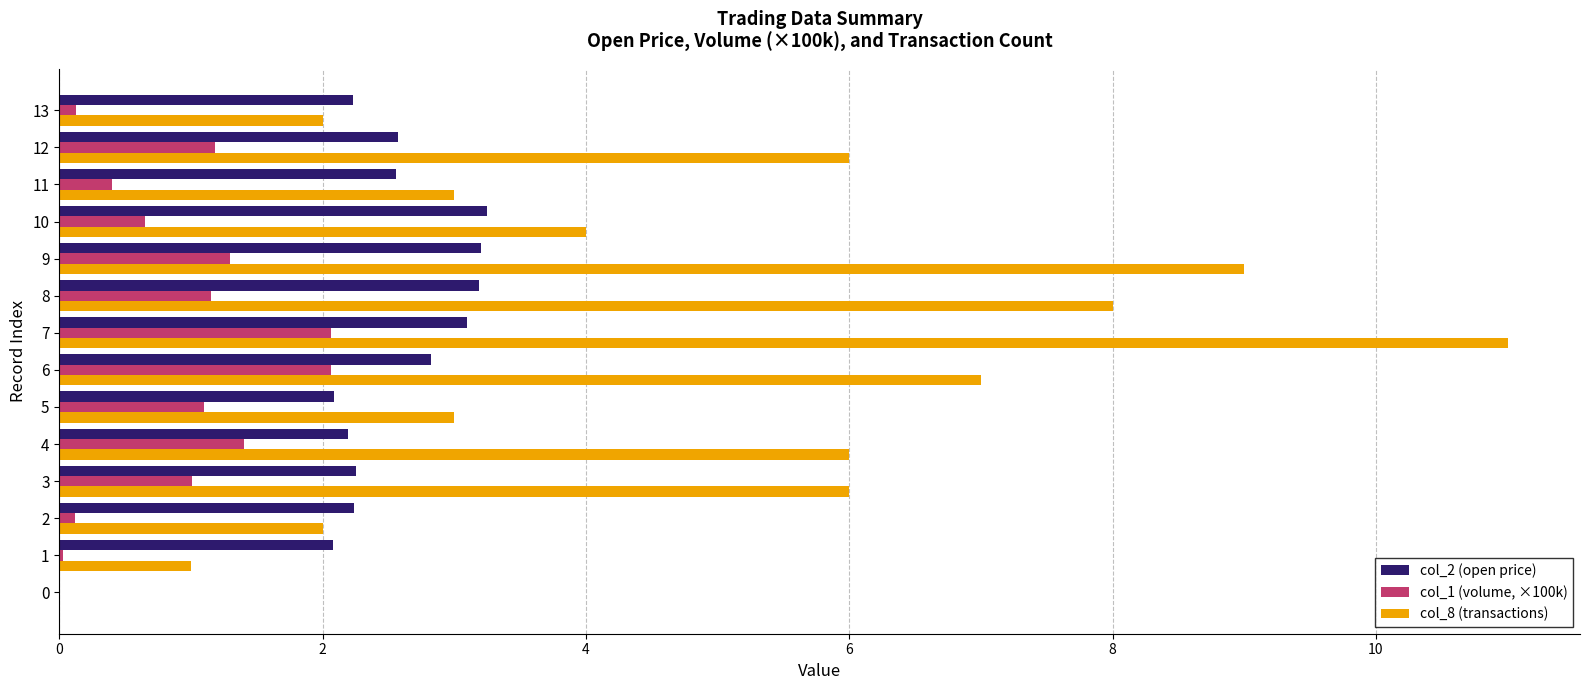

What is the sum of all col_8 (transactions) values?

68.0